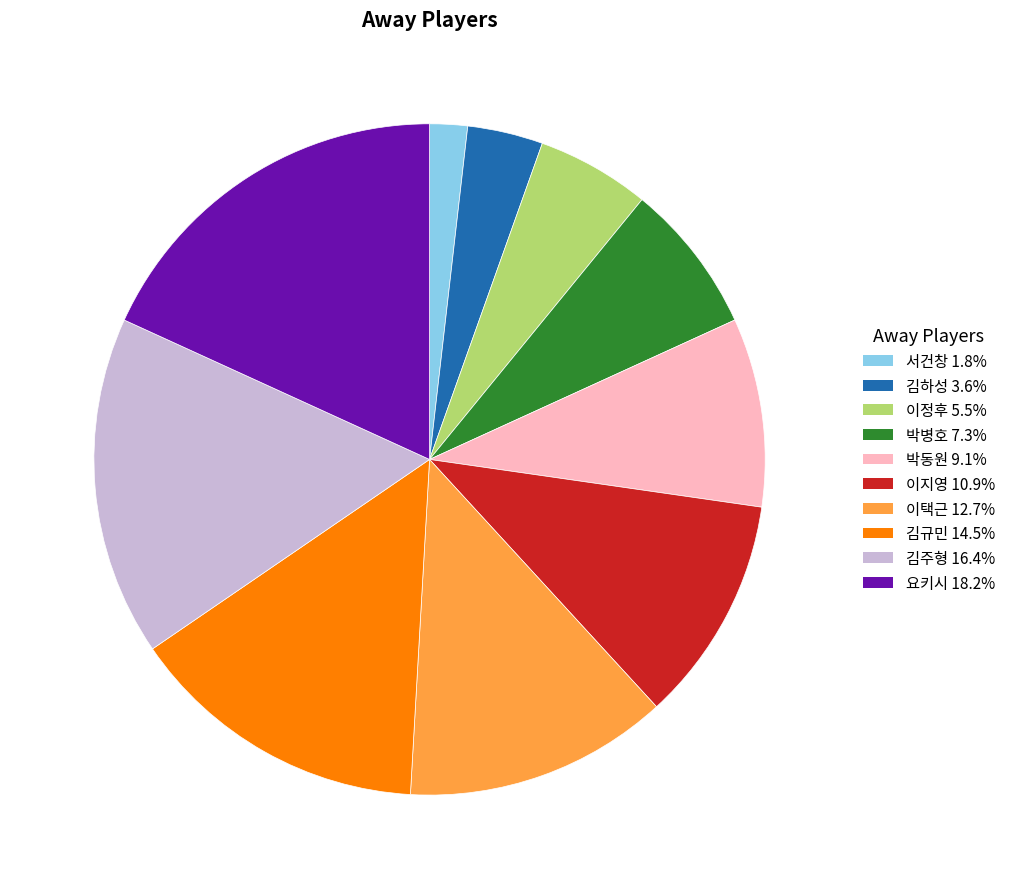

Between 이지영 and 김주형, which is larger?

김주형